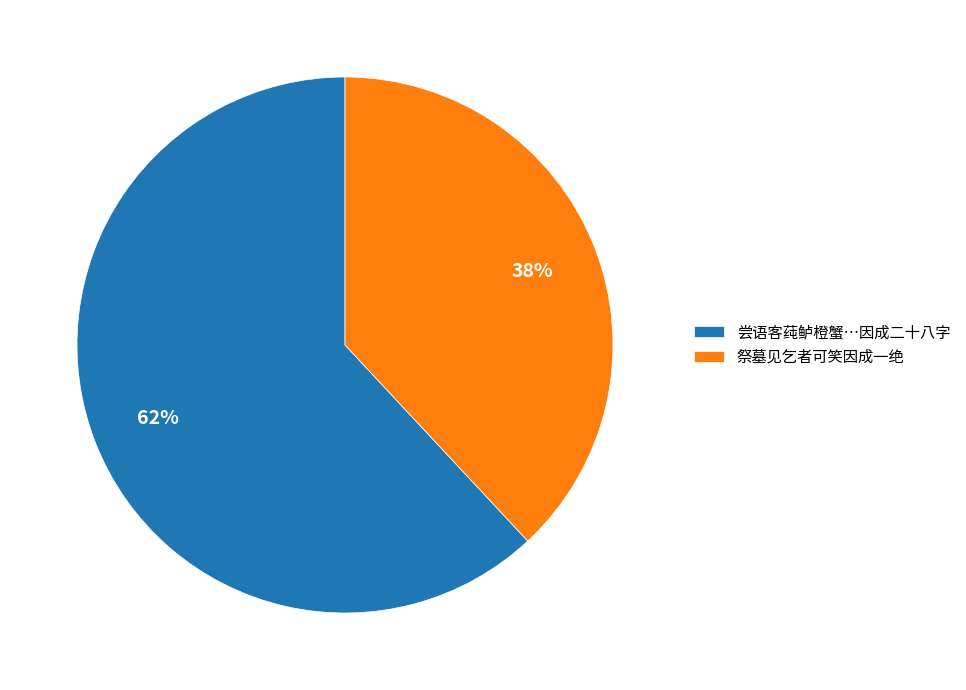

Count the number of slices in the pie.

2